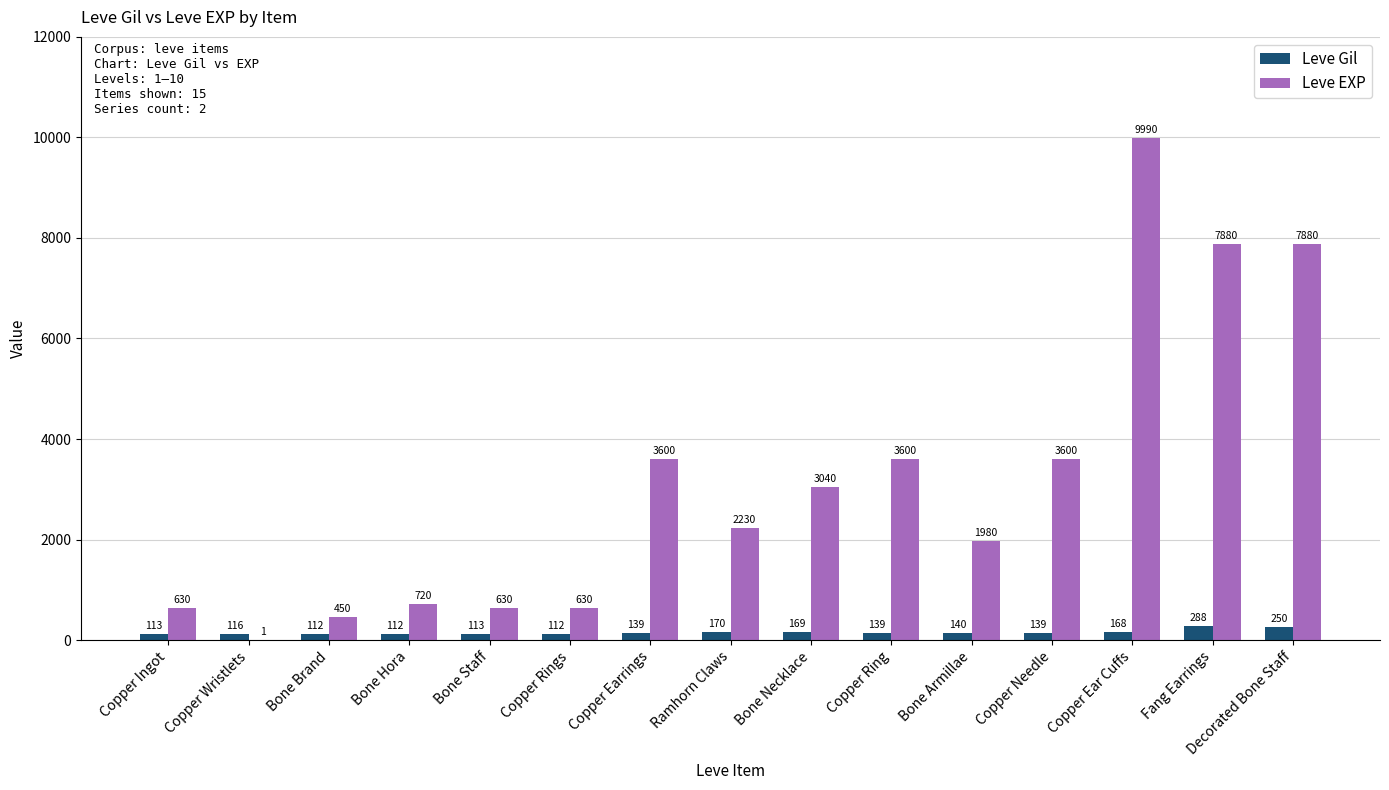

What is the sum of the Leve EXP values at Copper Needle and Bone Brand?

4050